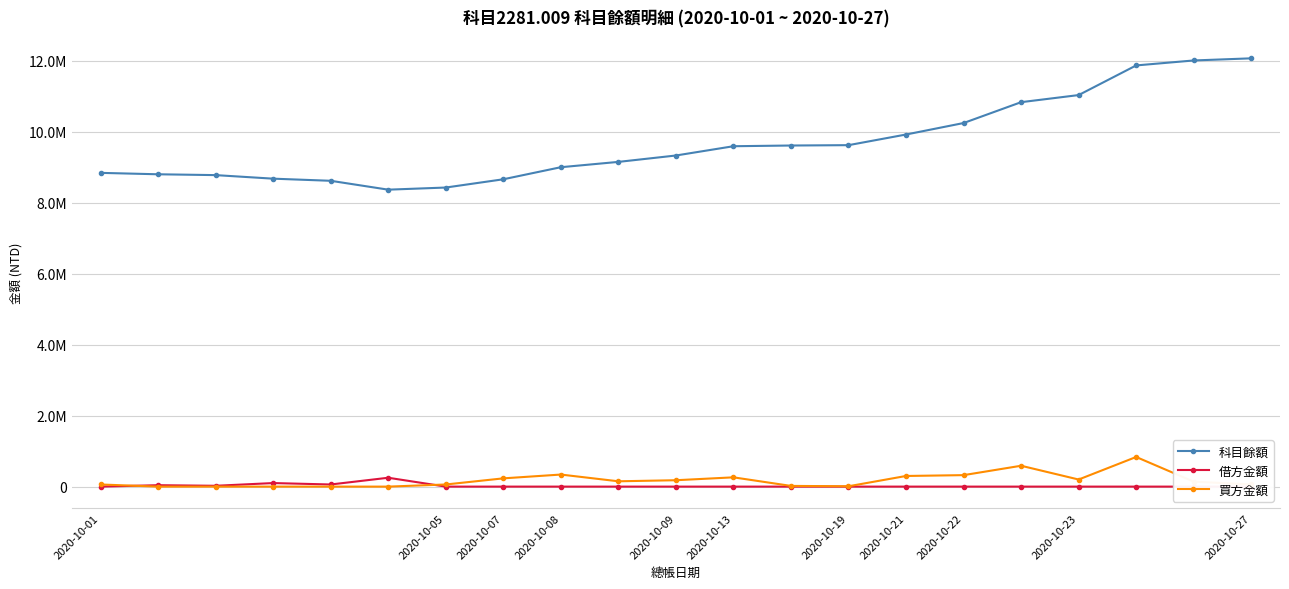

What is the total value across all series at 16?

11421165